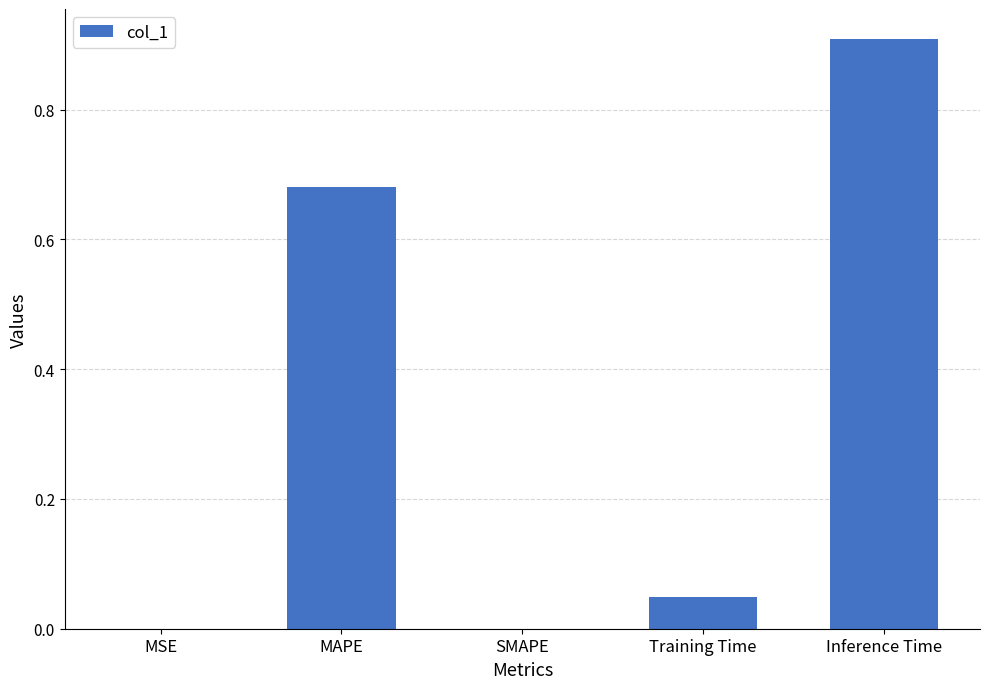

Which has a higher value, Training Time or Inference Time?

Inference Time